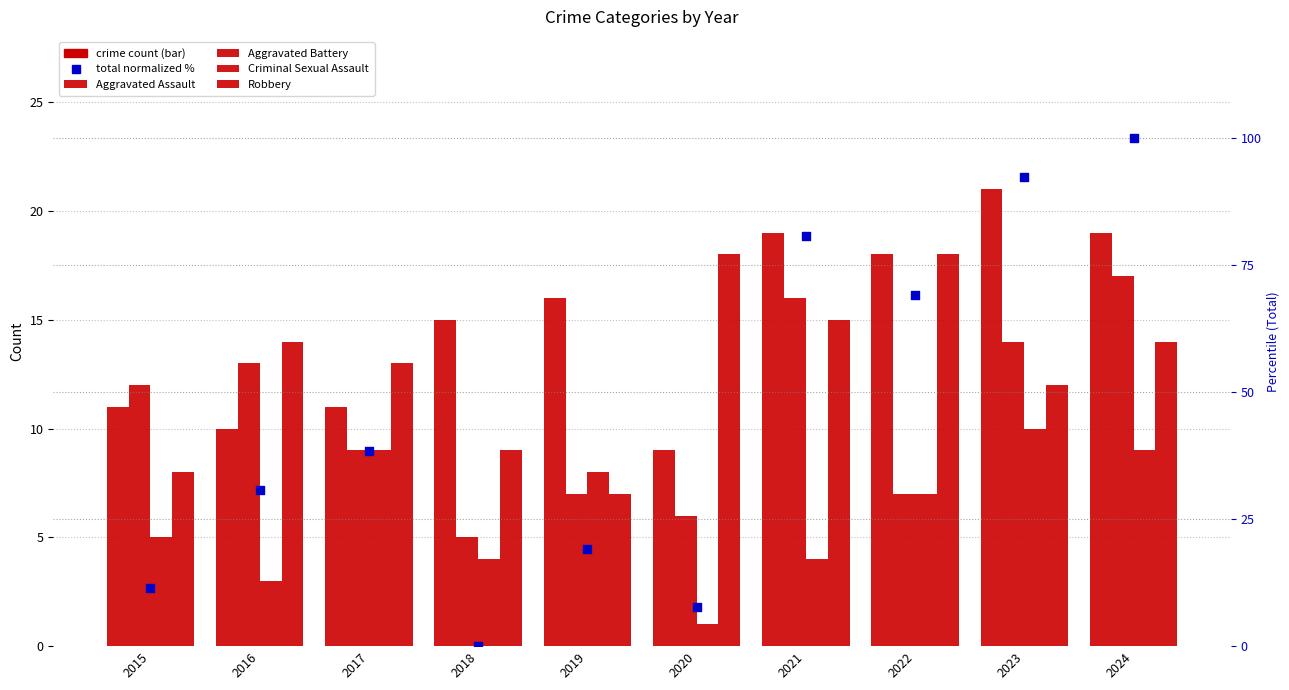

Which series contains the lowest Y value?

total (normalized %)